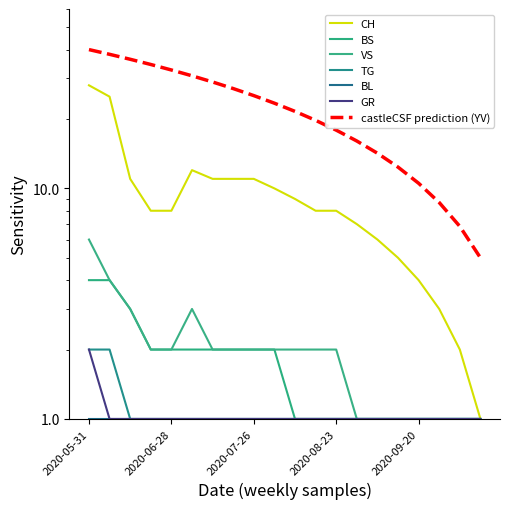

At which label does VS first exceed 2?

2020-05-31